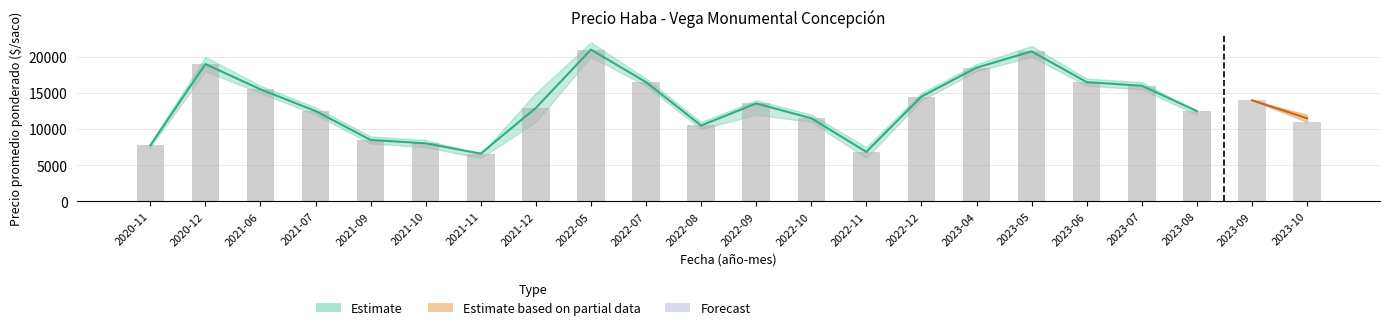

At which label does Precio promedio ponderado reach its peak?

2022-05